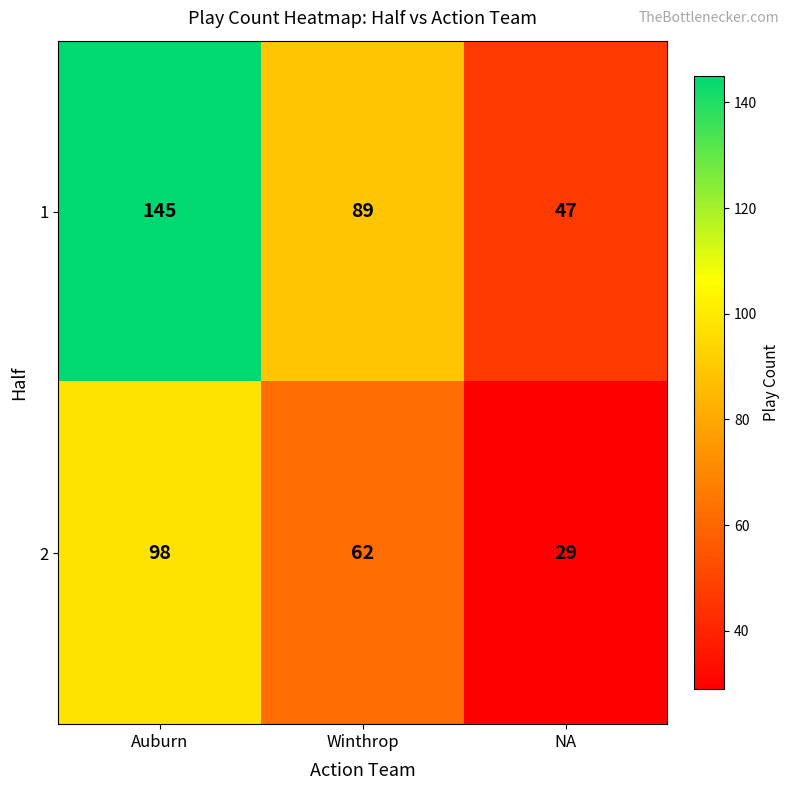

What is the maximum value shown in the chart?

145